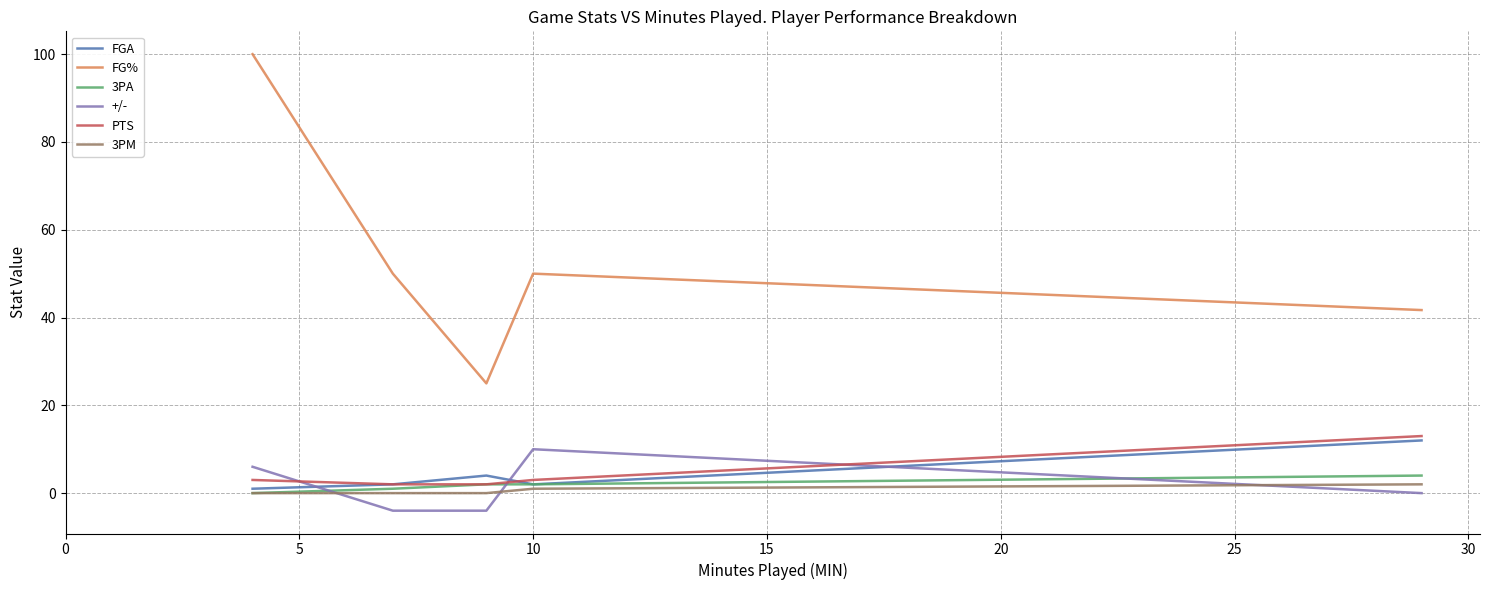

Does the chart have visible grid lines?

Yes